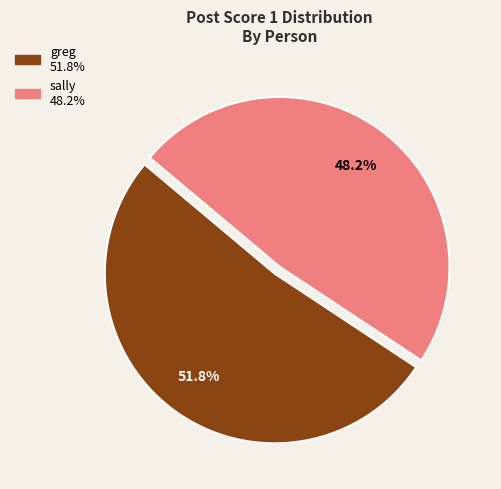

Count the number of slices in the pie.

2